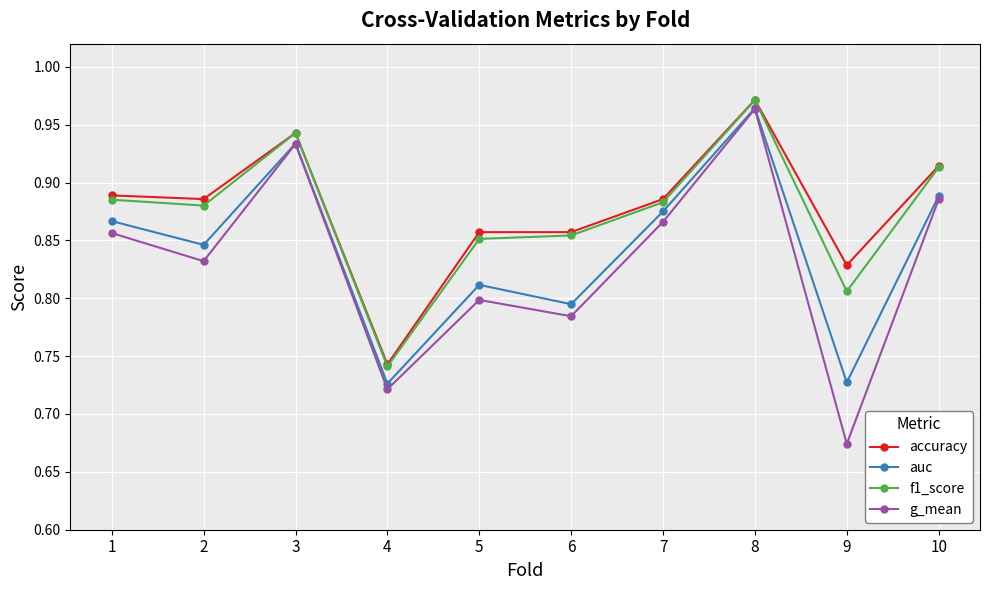

At how many categories does at least one series exceed 0?

10